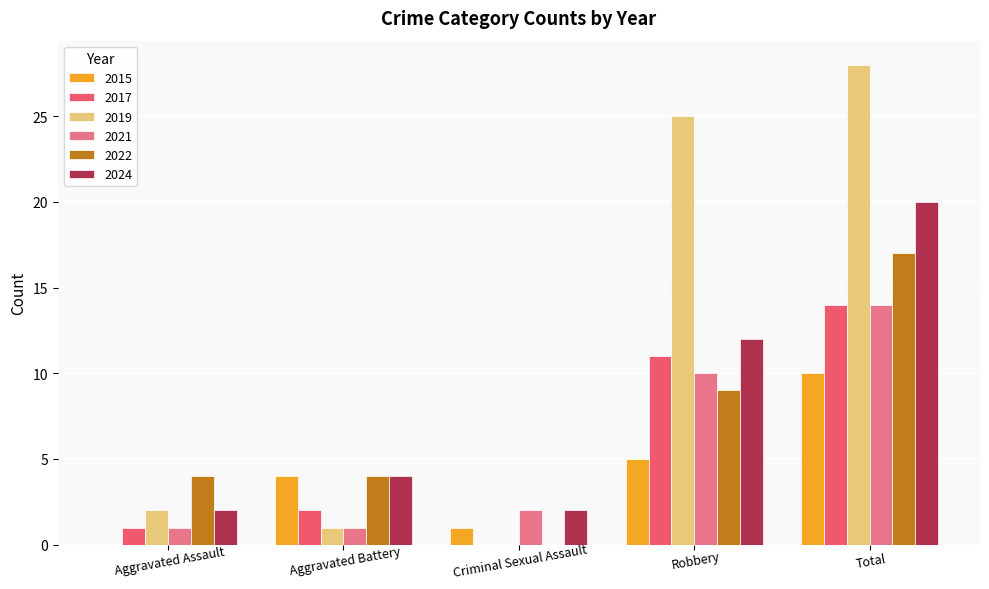

True or false: 2022 has a value of 0 at Criminal Sexual Assault.

True